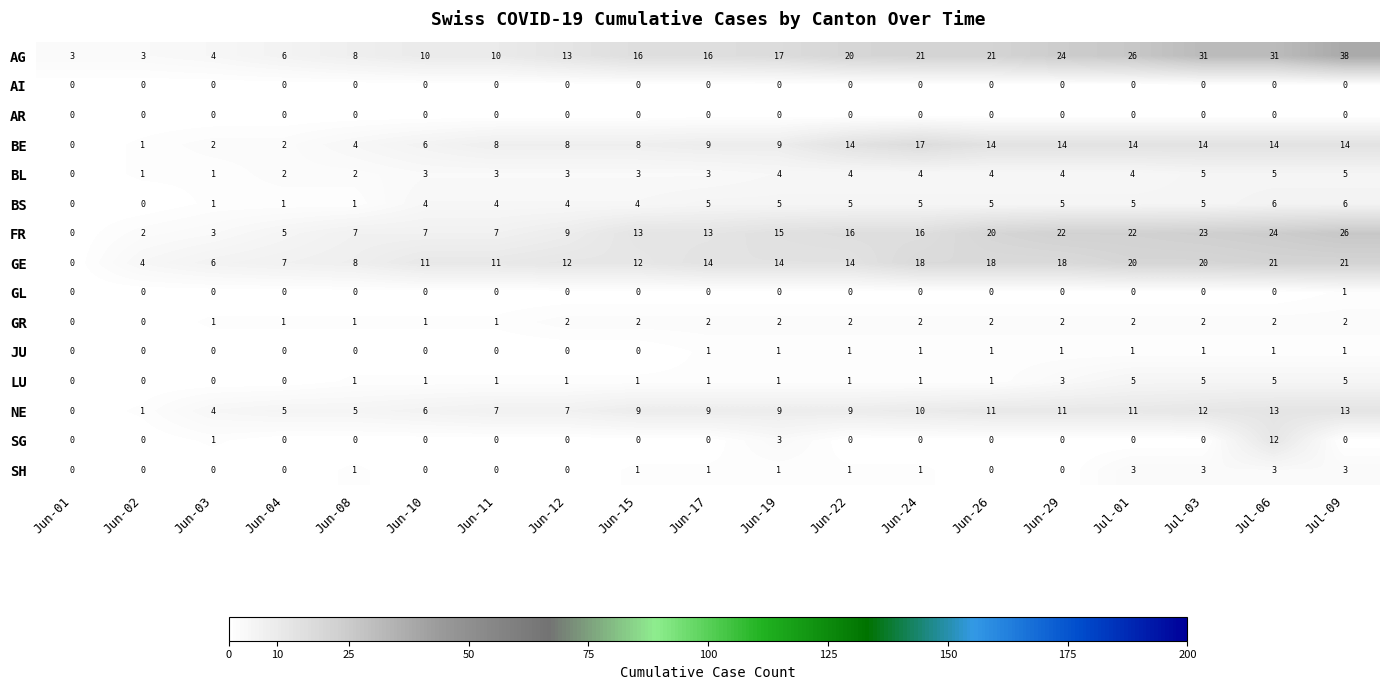

The AR series shows 0 at Jun-04. True or false?

True